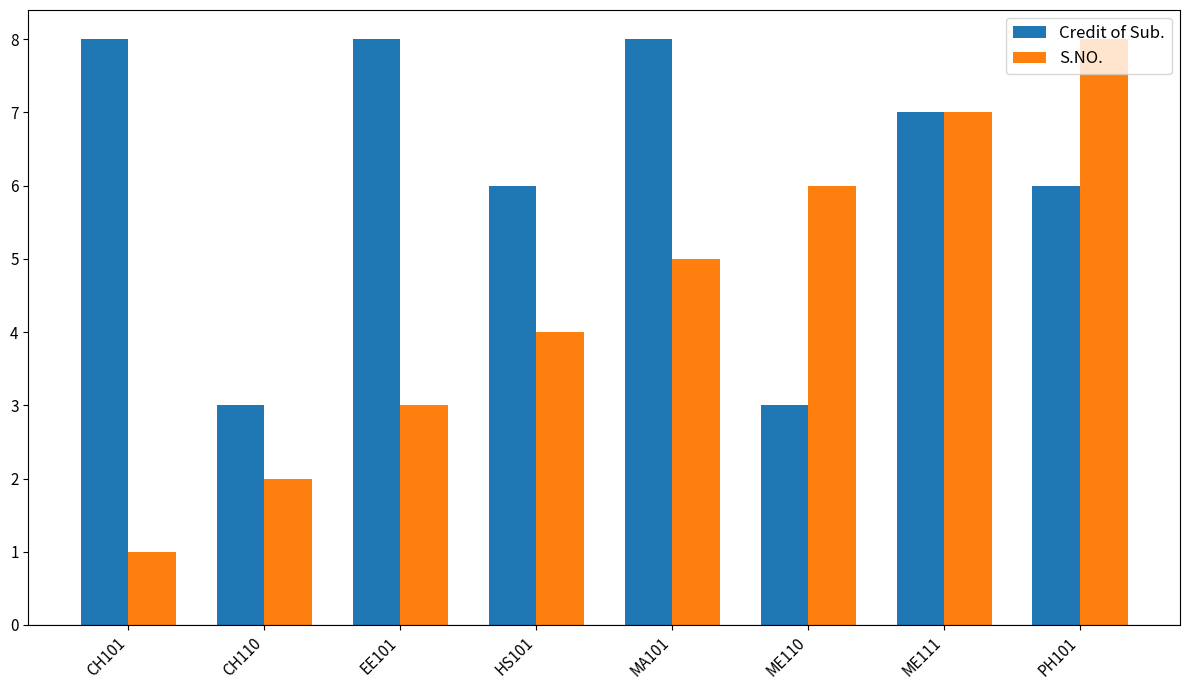

Reading left to right, list all the values displayed in this chart.

Credit of Sub.: CH101=8	CH110=3	EE101=8	HS101=6	MA101=8	ME110=3	ME111=7	PH101=6
S.NO.: CH101=1	CH110=2	EE101=3	HS101=4	MA101=5	ME110=6	ME111=7	PH101=8